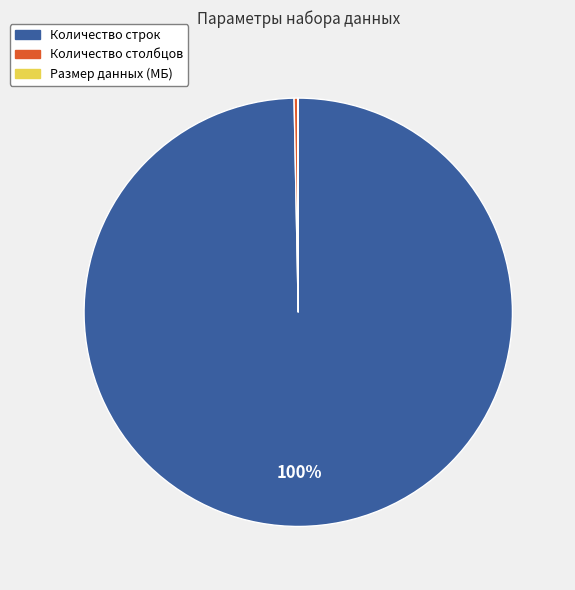

The Количество строк slice represents 100% of the pie. True or false?

True